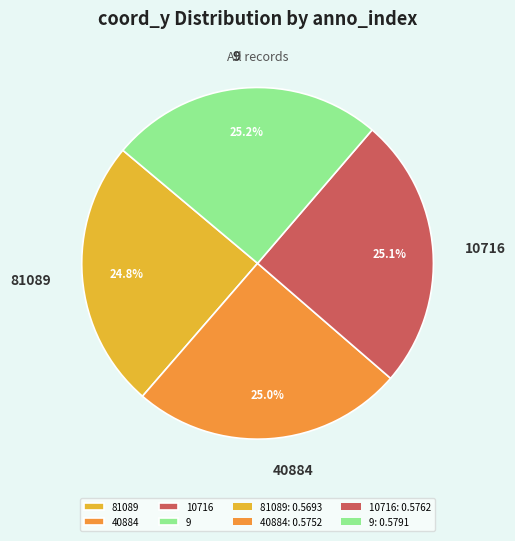

Does 81089 represent more than half of the total?

No